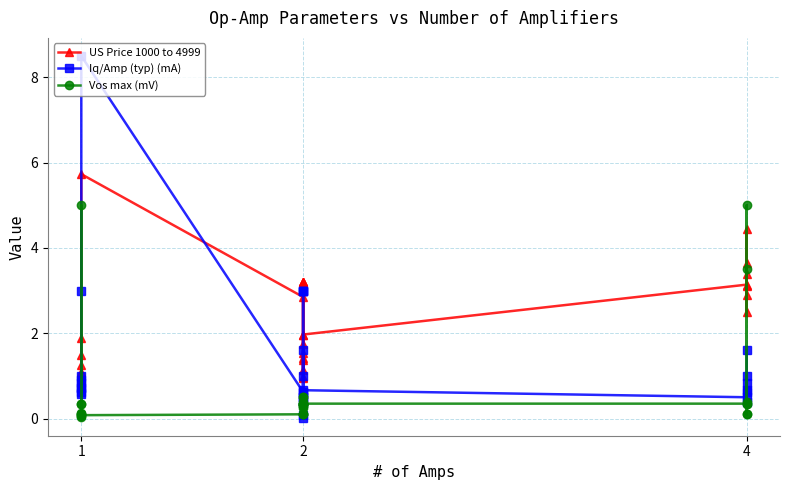

Which series has the largest total across all categories?

US Price 1000 to 4999